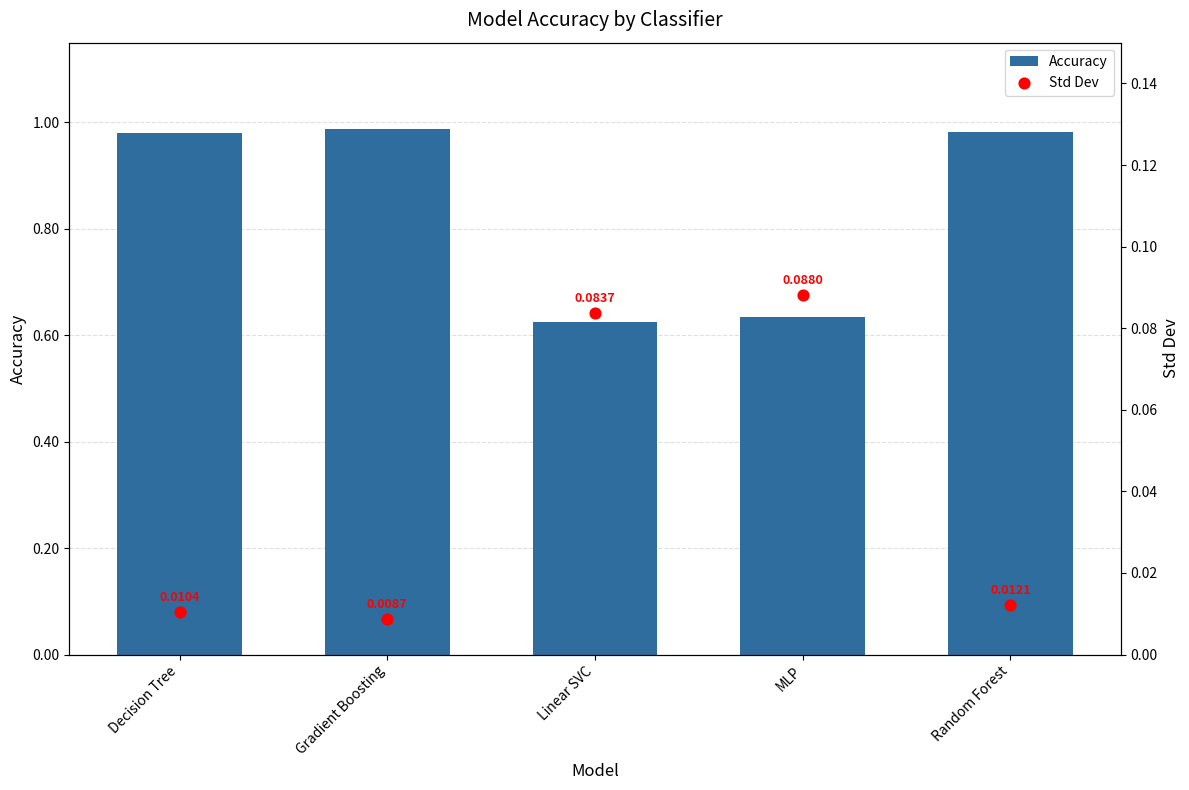

At how many categories does at least one series exceed 0?

5